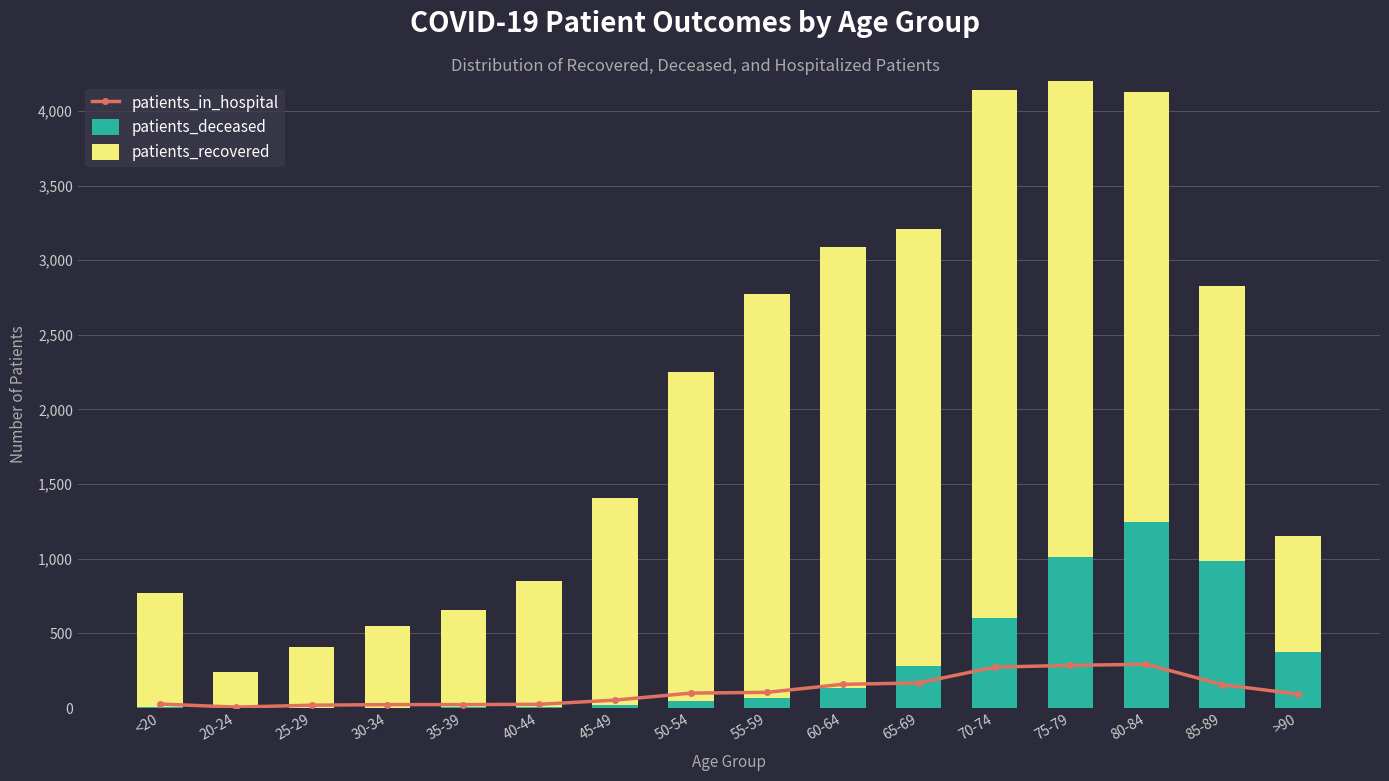

What is the label of the 8th bar from the right?

55-59